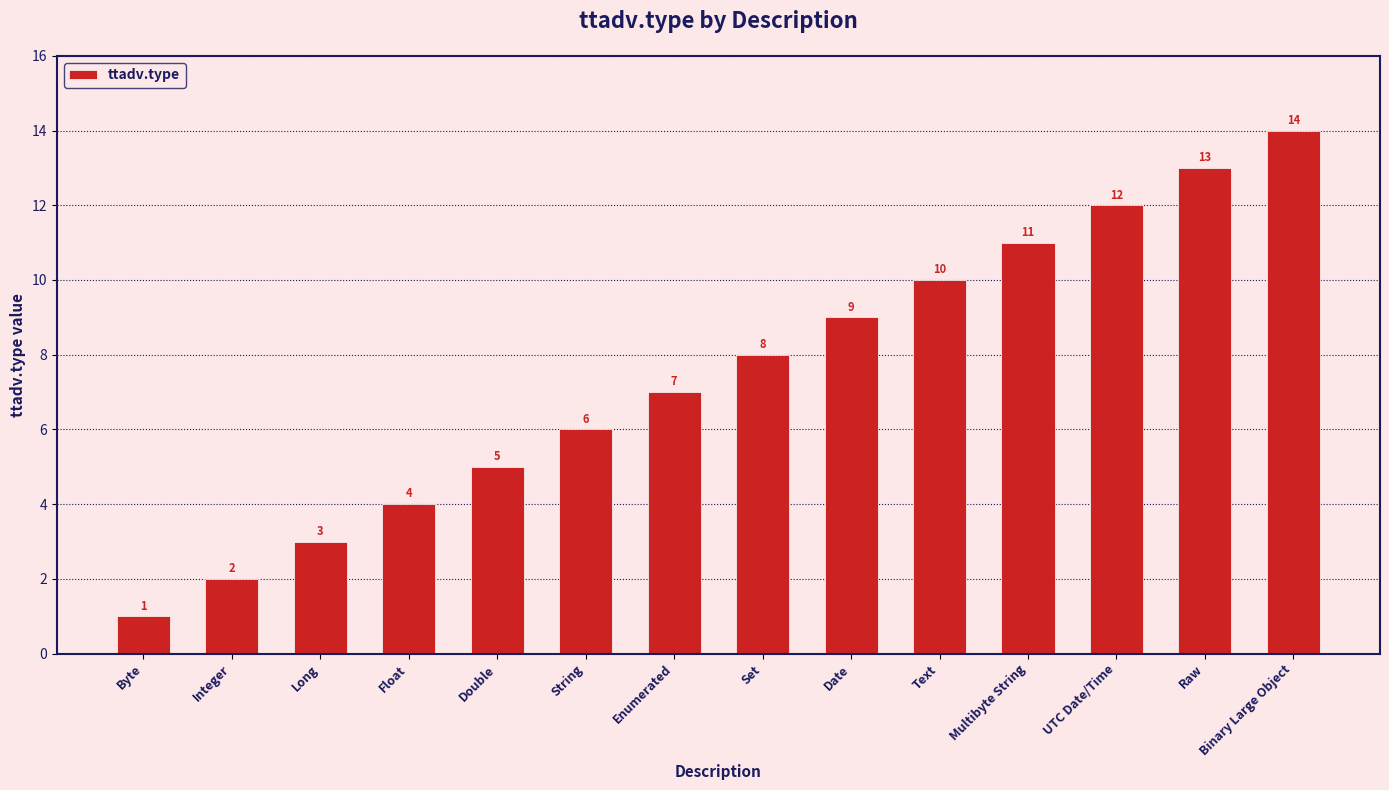

What is the sum of the values at Long and Multibyte String?

14